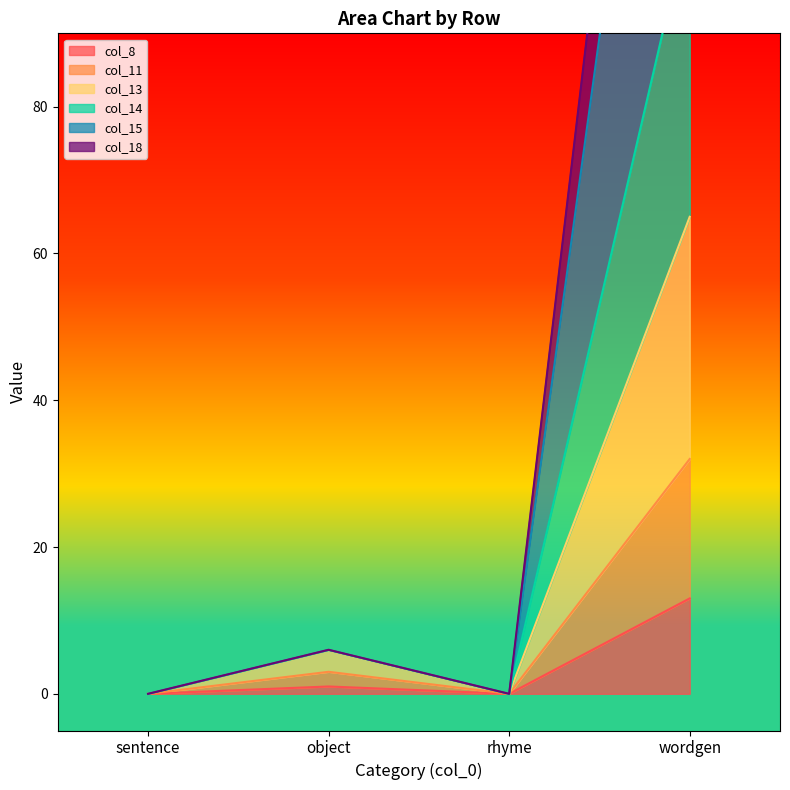

Does the chart have visible grid lines?

No